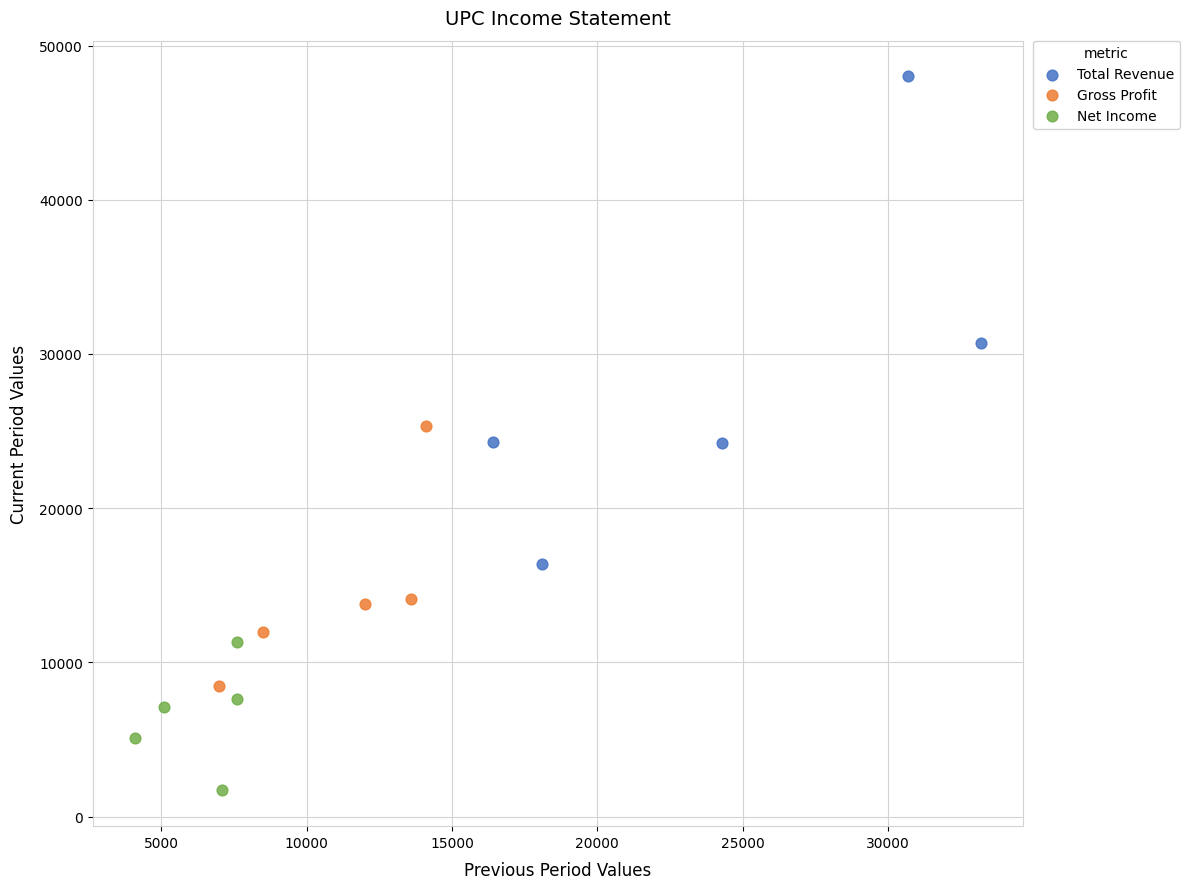

Which series reaches the minimum Y coordinate?

Net Income